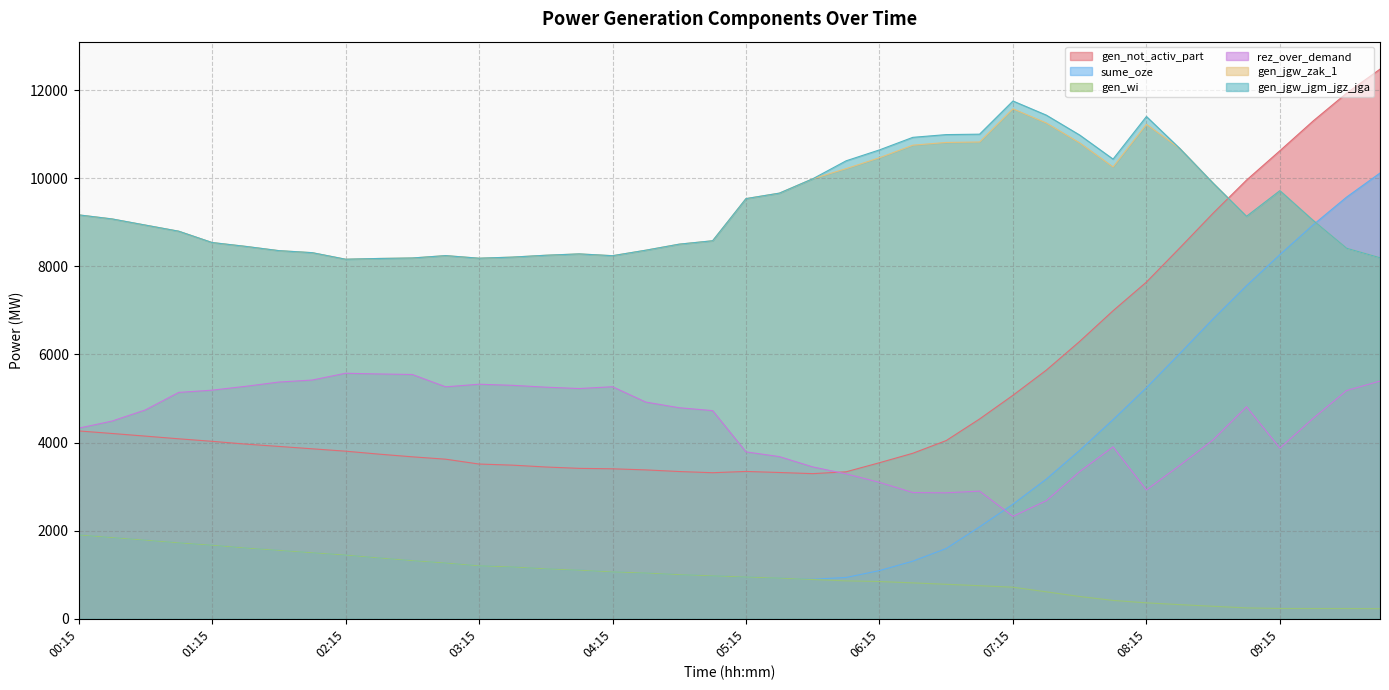

Rank the categories by gen_not_activ_part value from lowest to highest.

05:45, 05:00, 05:30, 06:00, 04:45, 05:15, 04:30, 04:15, 04:00, 03:45, 03:30, 03:15, 06:15, 03:00, 02:45, 02:30, 06:30, 02:15, 02:00, 01:45, 01:30, 01:15, 06:45, 01:00, 00:45, 00:30, 00:15, 07:00, 07:15, 07:30, 07:45, 08:00, 08:15, 08:30, 08:45, 09:00, 09:15, 09:30, 09:45, 10:00